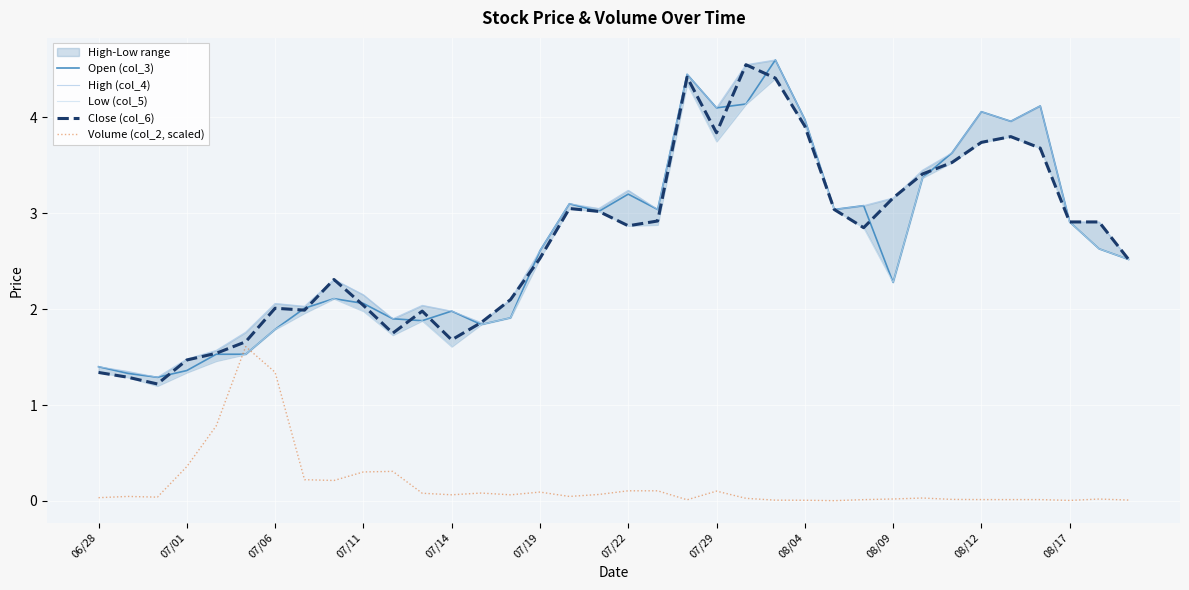

Is it true that Close (col_6) equals 1.5 at 07/01?

True